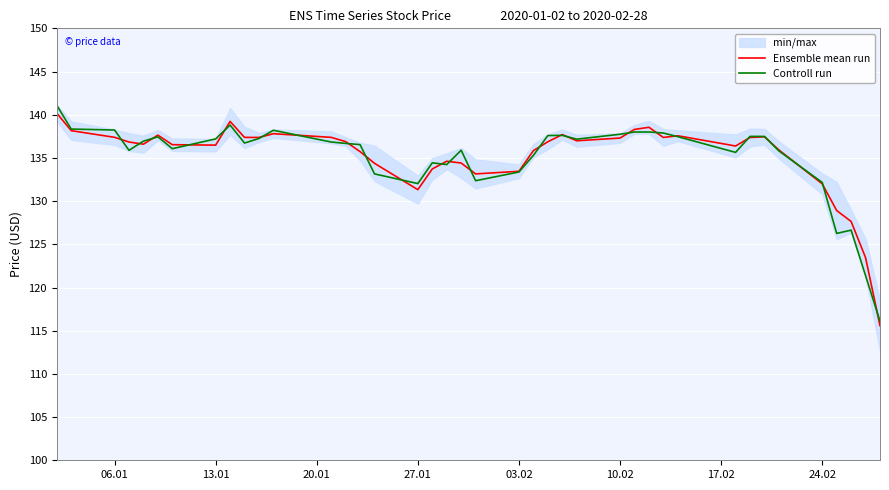

How many lines are shown in the chart?

2